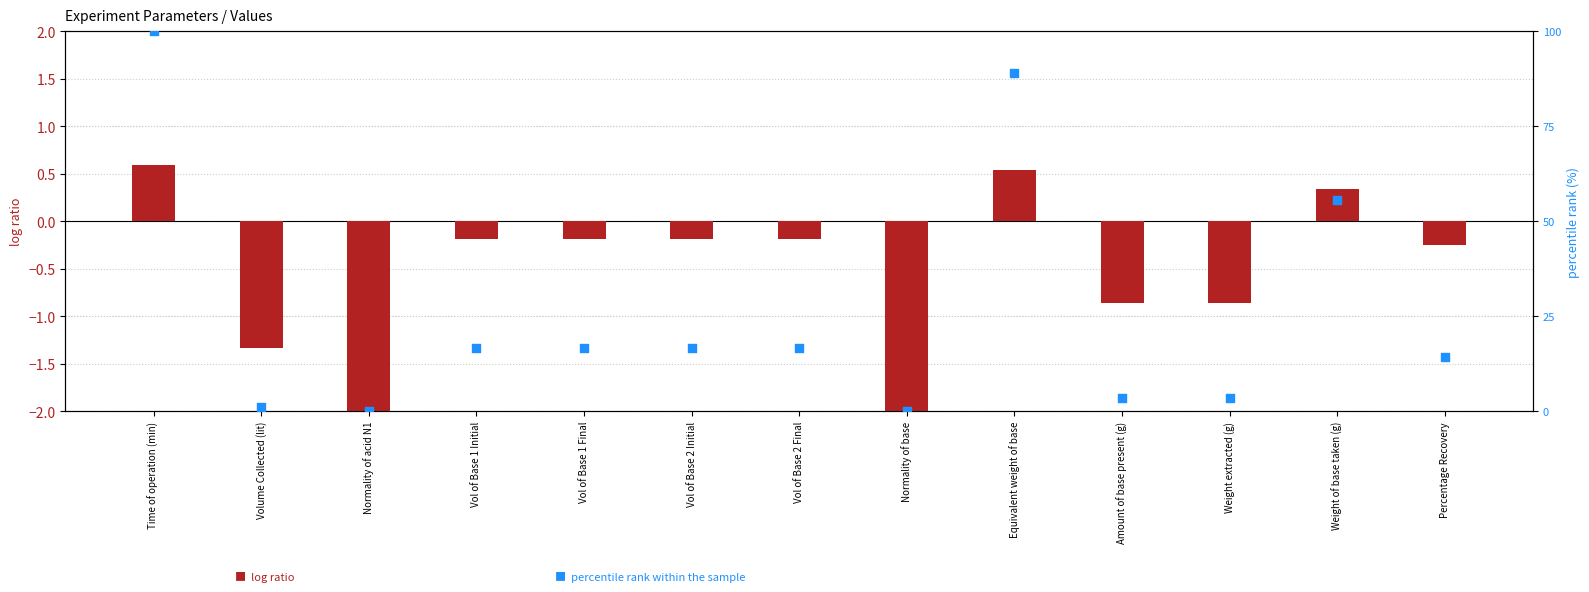

Which series contains the highest Y value?

percentile rank within the sample